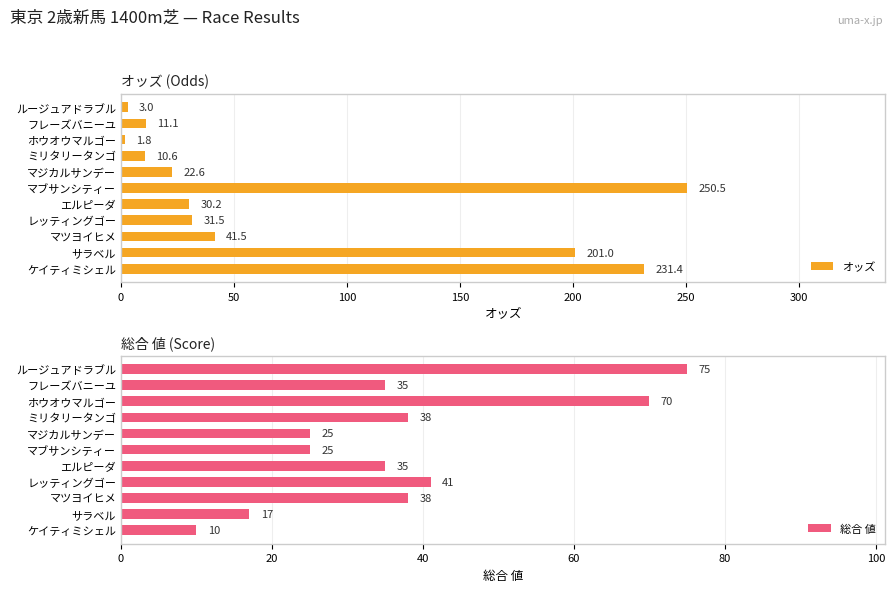

How many data points in オッズ are less than 30?

5